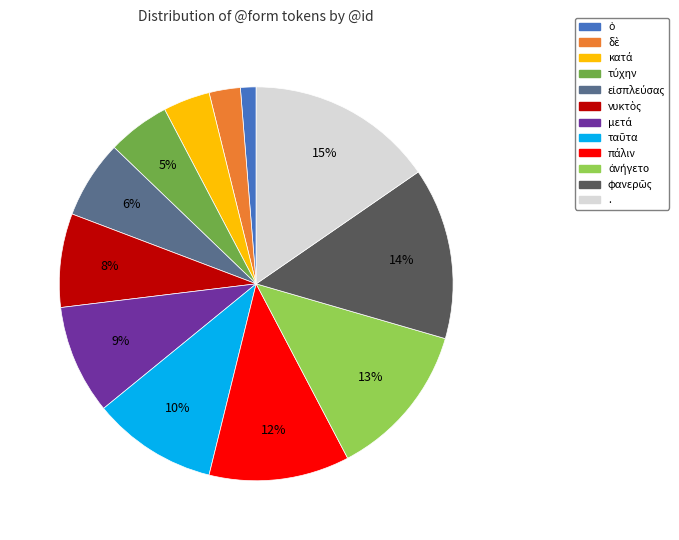

How many slices are in this pie chart?

12